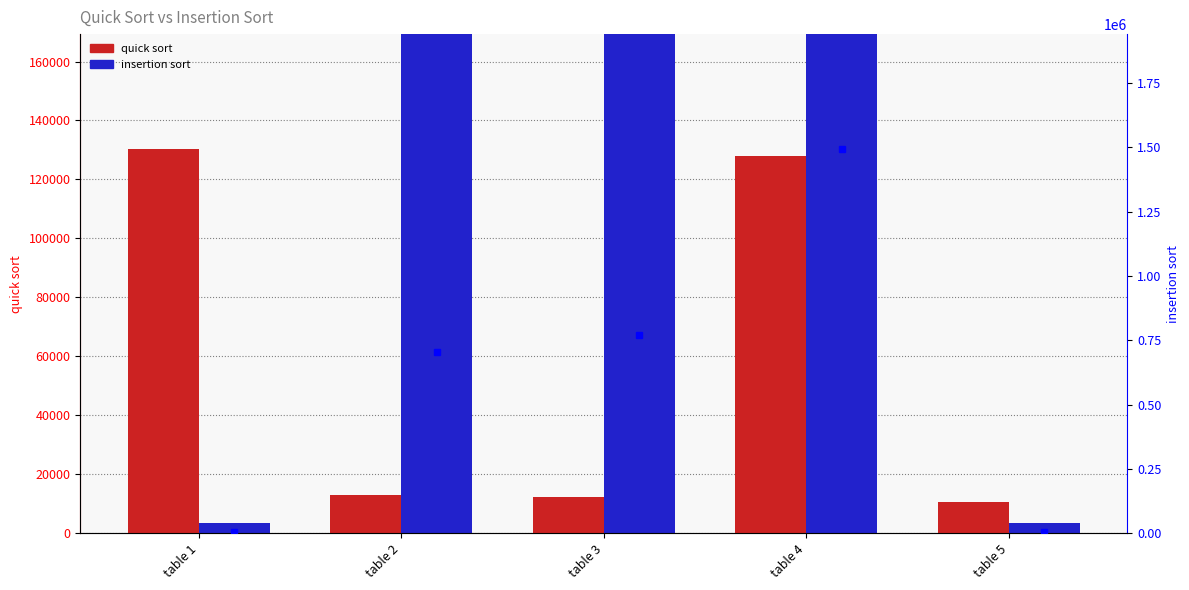

What is the total value across all series at table 1?

133717